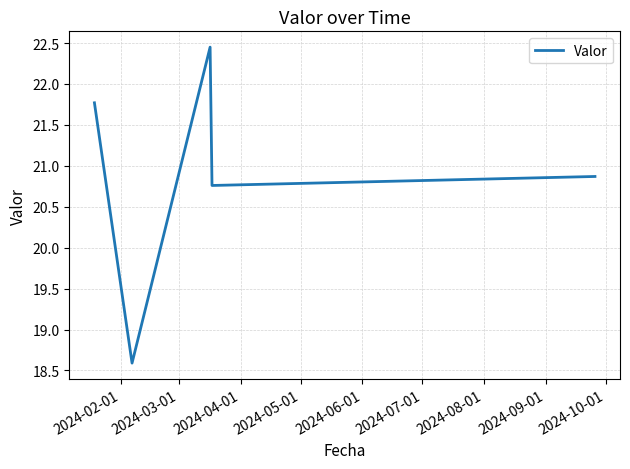

What is the difference between the maximum and minimum values?

3.9